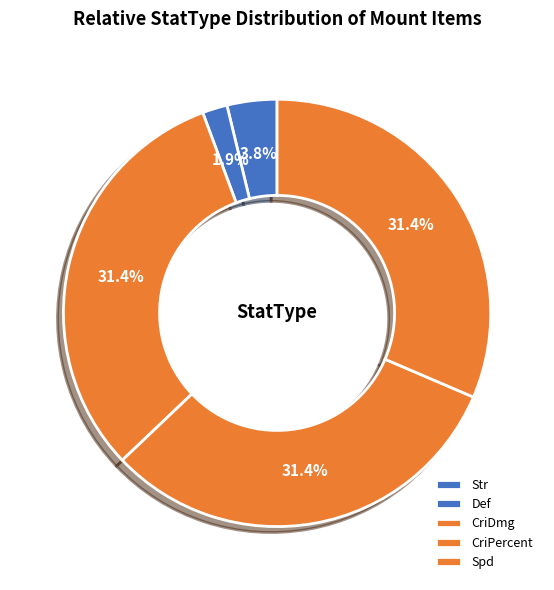

Combined, do CriPercent and CriDmg account for over 50%?

Yes